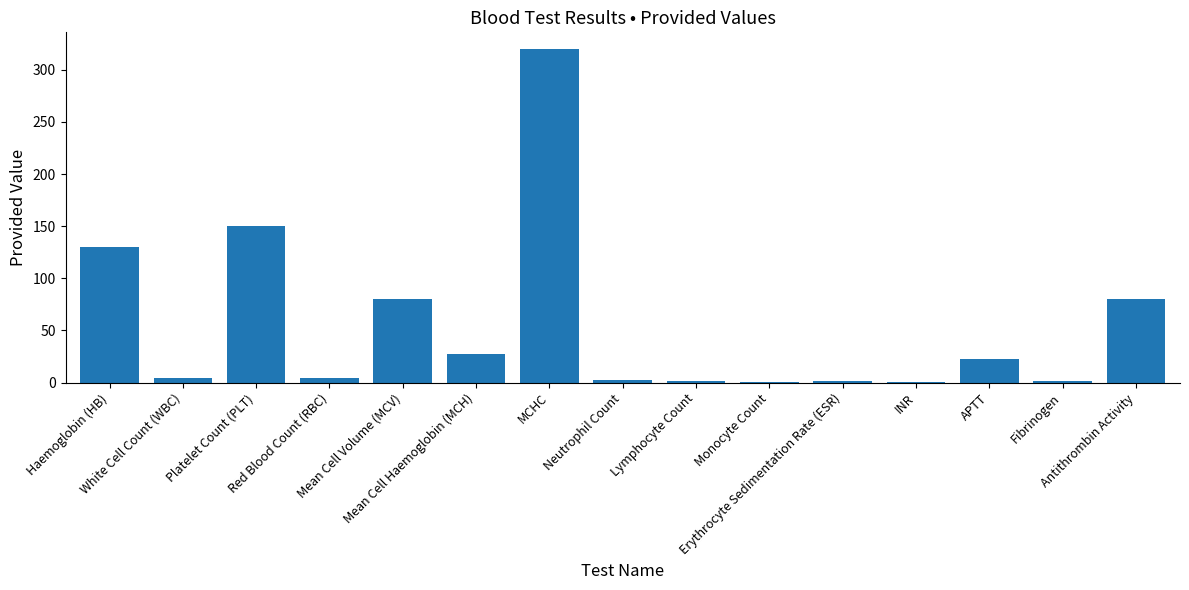

What is the greatest value displayed?

320.0